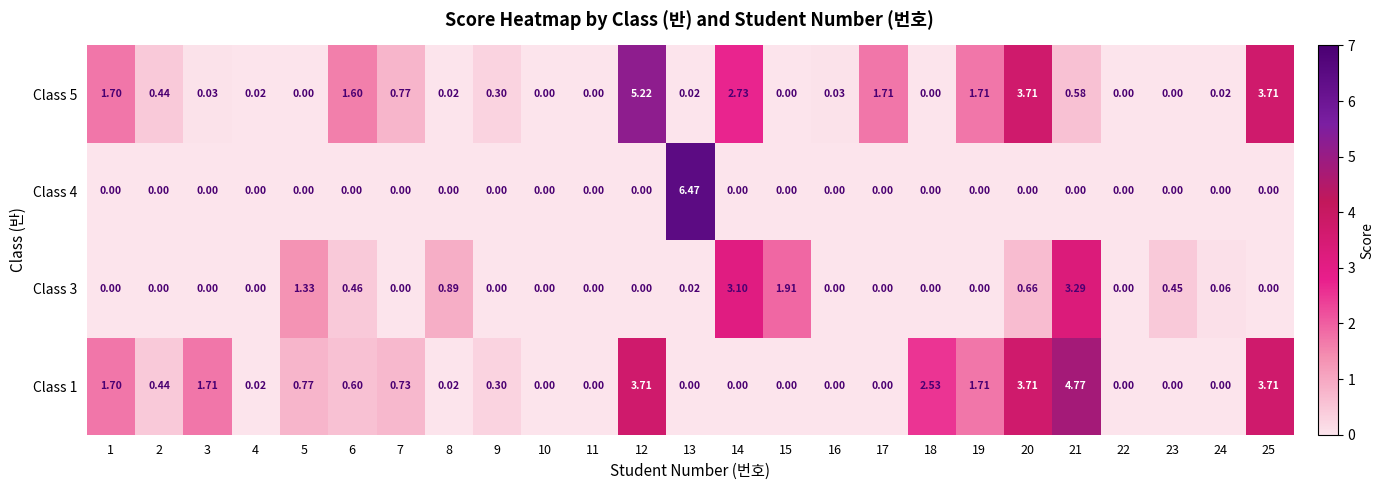

List the series in order of their peak value, lowest first.

Class 3, Class 1, Class 5, Class 4